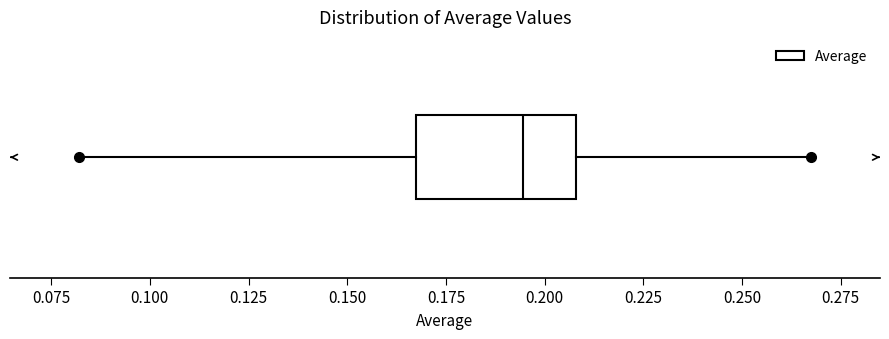

Transcribe this box plot: give where the median line is, the range the box spans, and where the two whiskers end, as read against the x-axis. The values are not printed on the chart, so give them approximately, as read against the axis.

median 0.195, box 0.165 to 0.210, whiskers 0.080 to 0.270